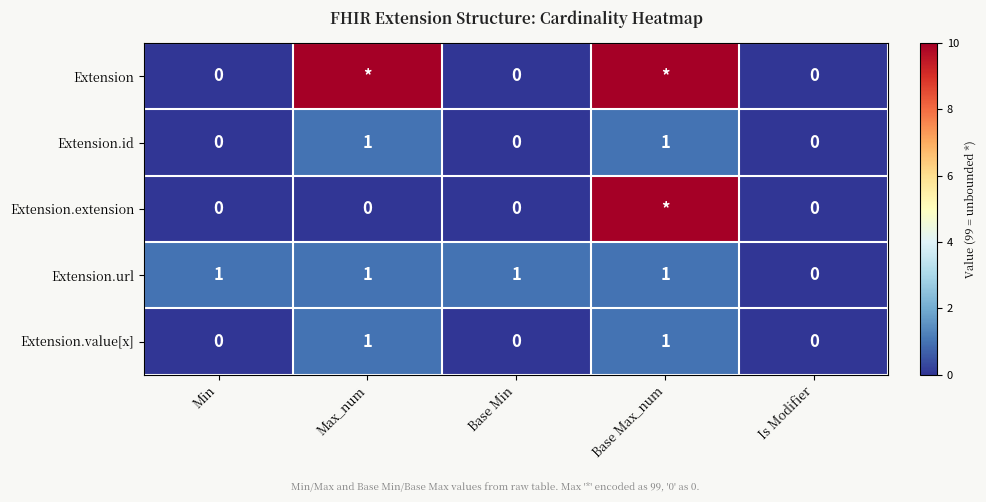

What is the difference between the highest and lowest values at Max_num?

99